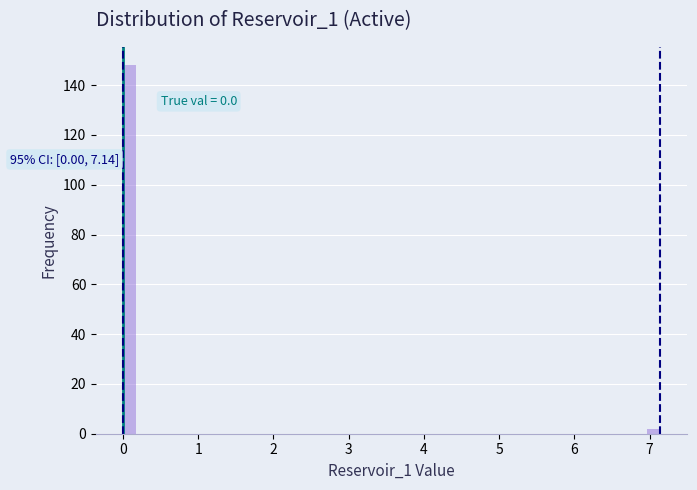

Read against the x-axis, roughly where is the centre of the tallest bar?

0.1